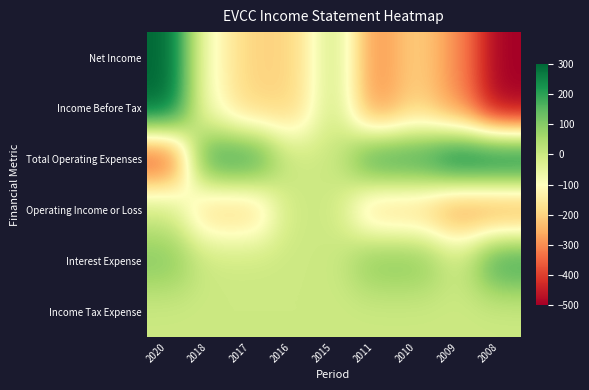

At which category is the sum across all series the highest?

2020